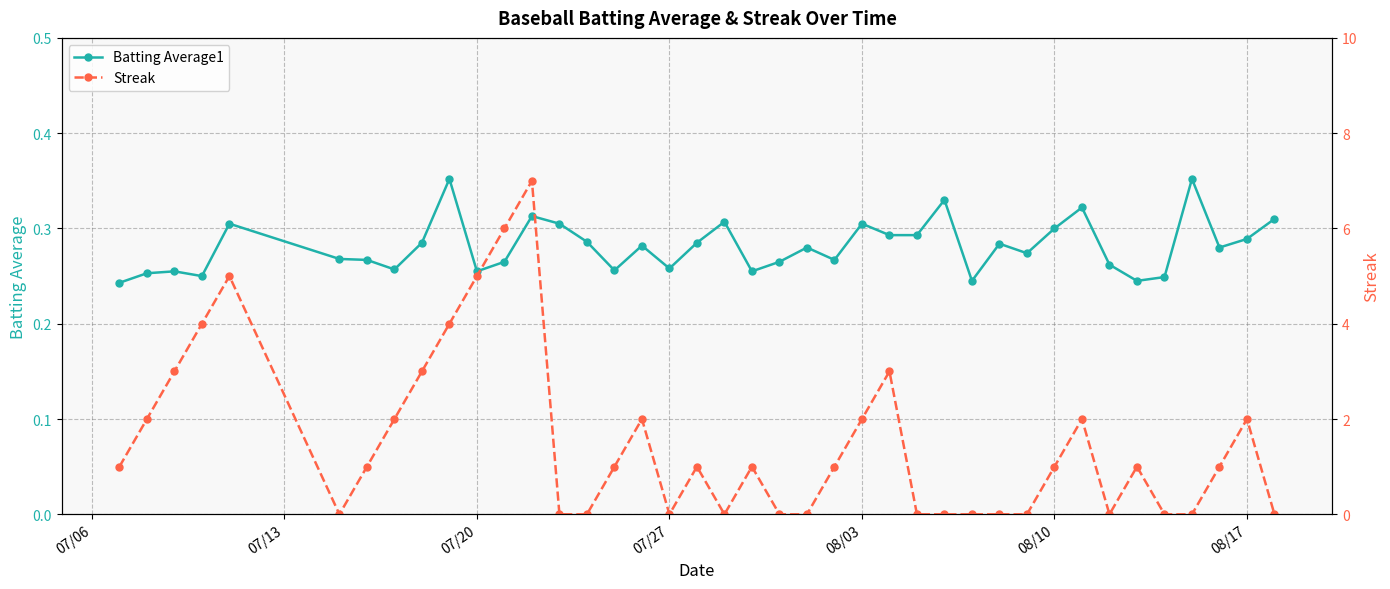

How many Batting Average1 values are between 0 and 1?

40